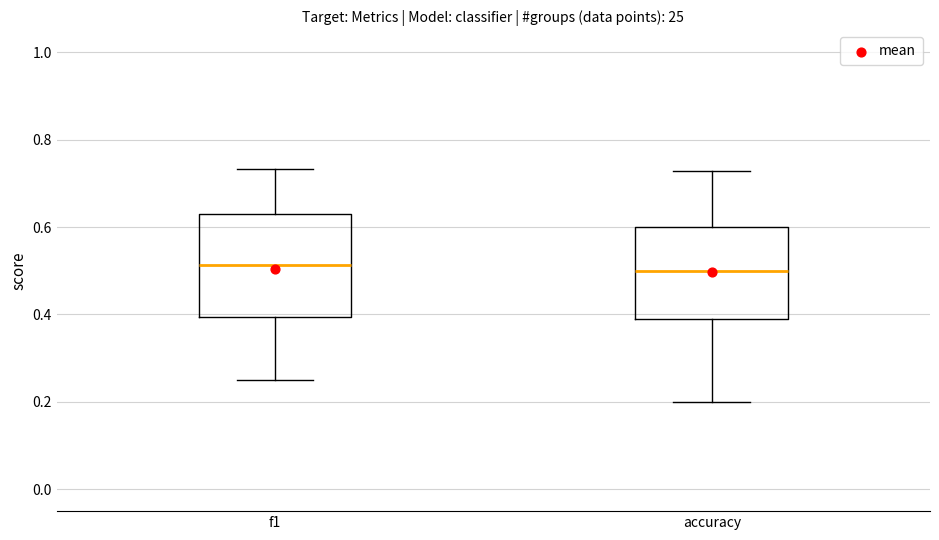

Reading left to right, transcribe this box plot: for each box, give where its median line is, the range the box spans, and where its two whiskers end, as read against the y-axis. The values are not printed on the chart, so give them approximately, as read against the axis.

f1: median 0.52, box 0.40 to 0.62, whiskers 0.26 to 0.74
accuracy: median 0.50, box 0.38 to 0.60, whiskers 0.20 to 0.72